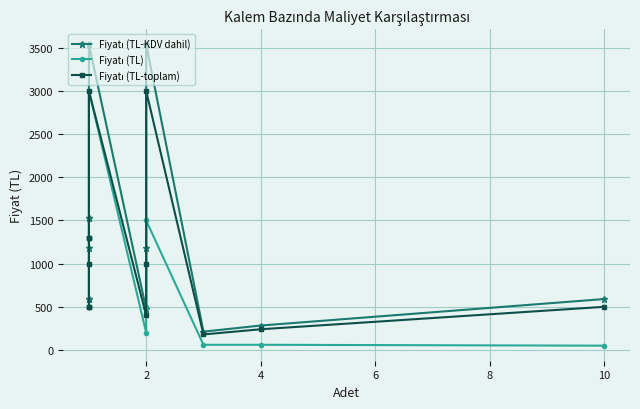

True or false: Fiyatı (TL-toplam) and Fiyatı (TL) intersect in this chart.

False